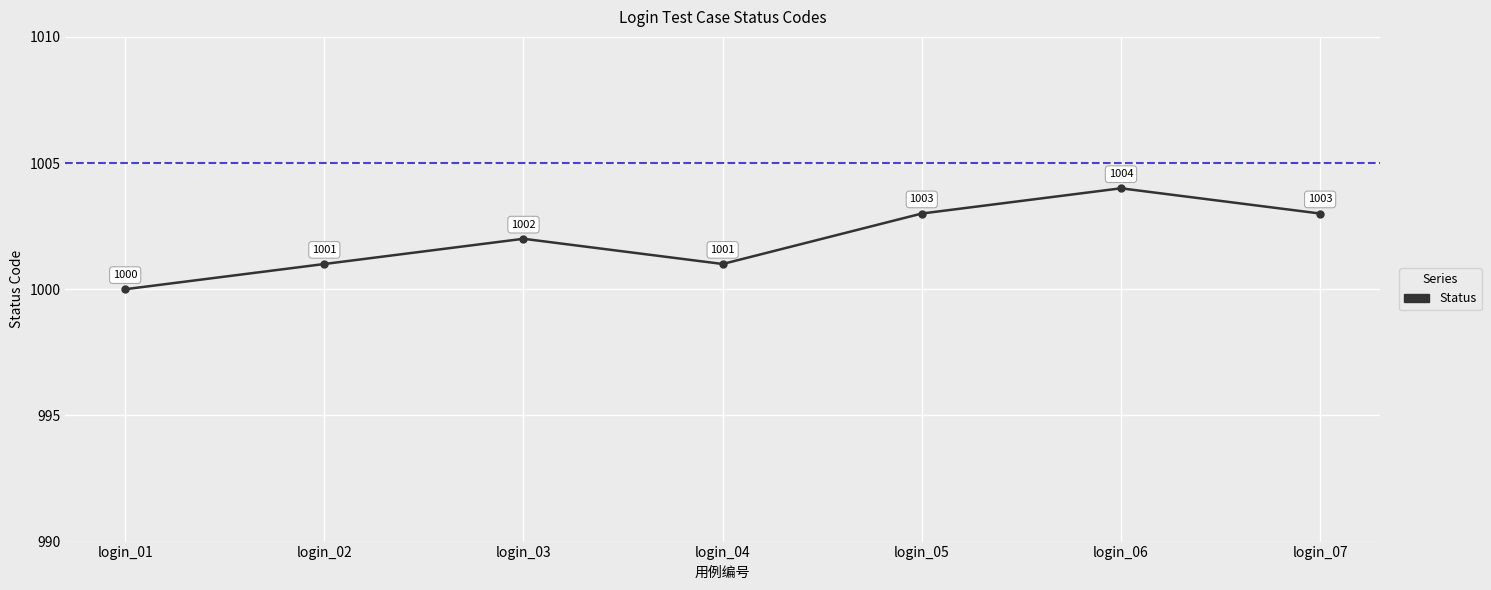

What is the change in value from login_01 to login_07?

+3